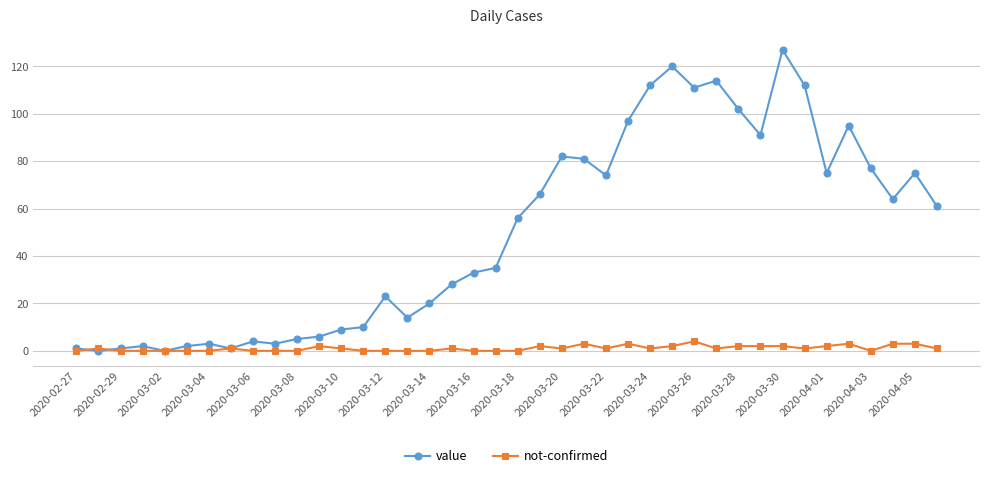

At how many categories does at least one series exceed 49?

20